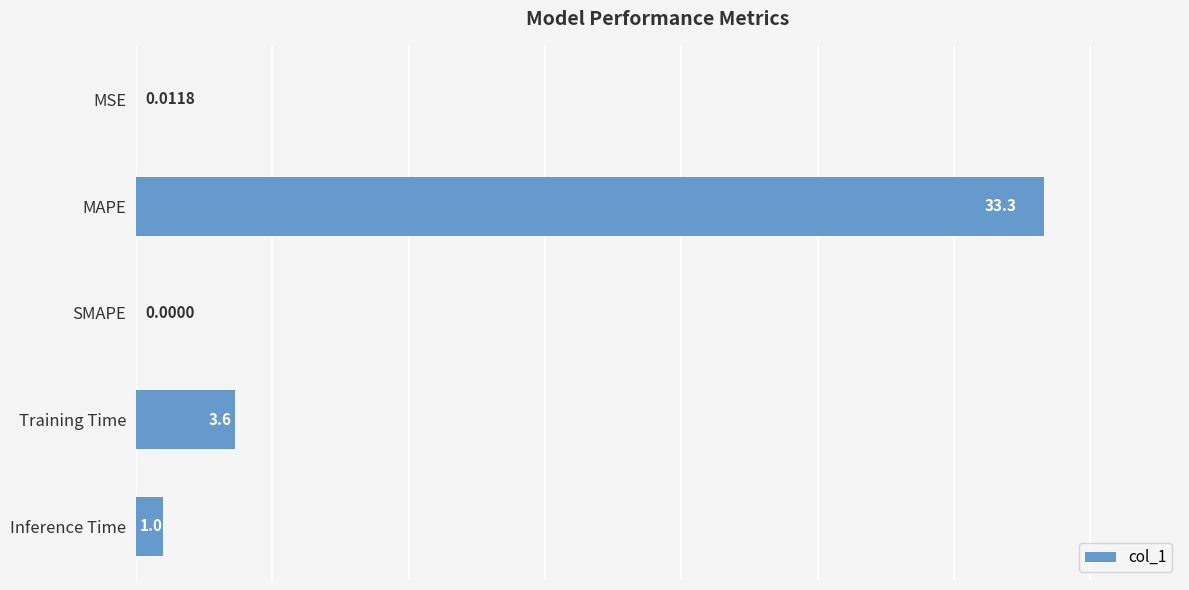

Between MAPE and MSE, which is larger?

MAPE